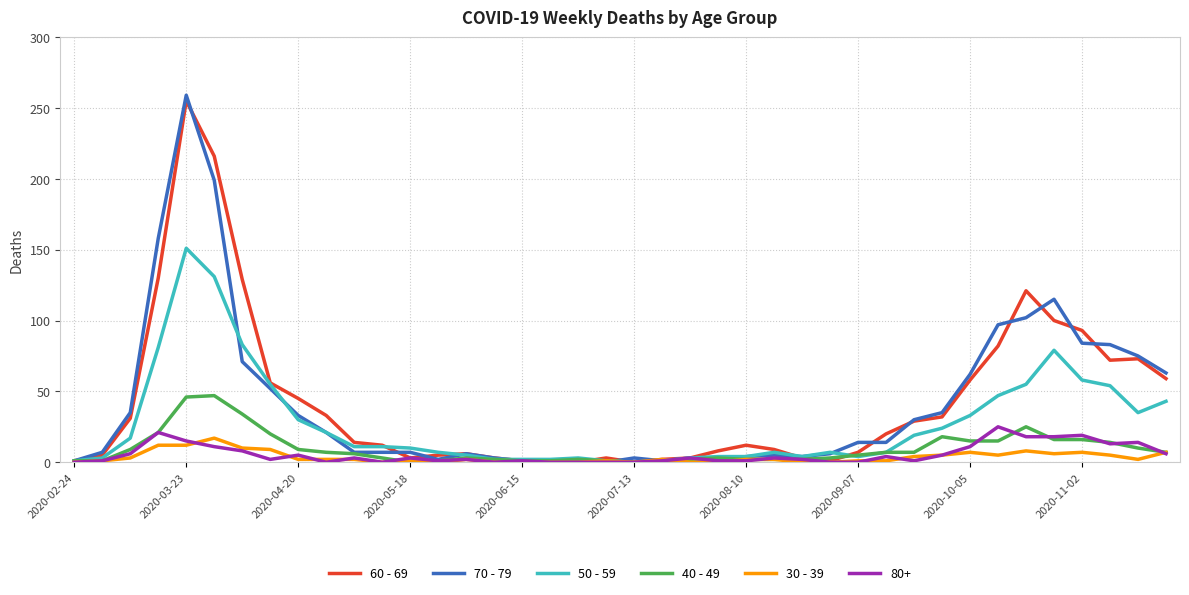

What is the sum of all 60 - 69 values?

1732